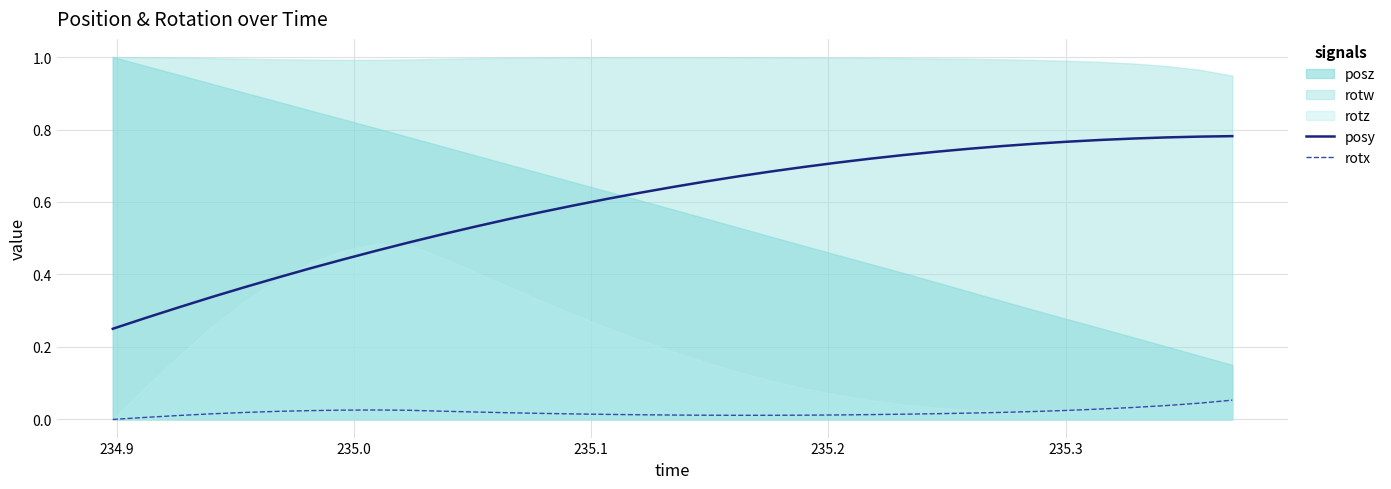

True or false: posy and rotx cross at least once.

False